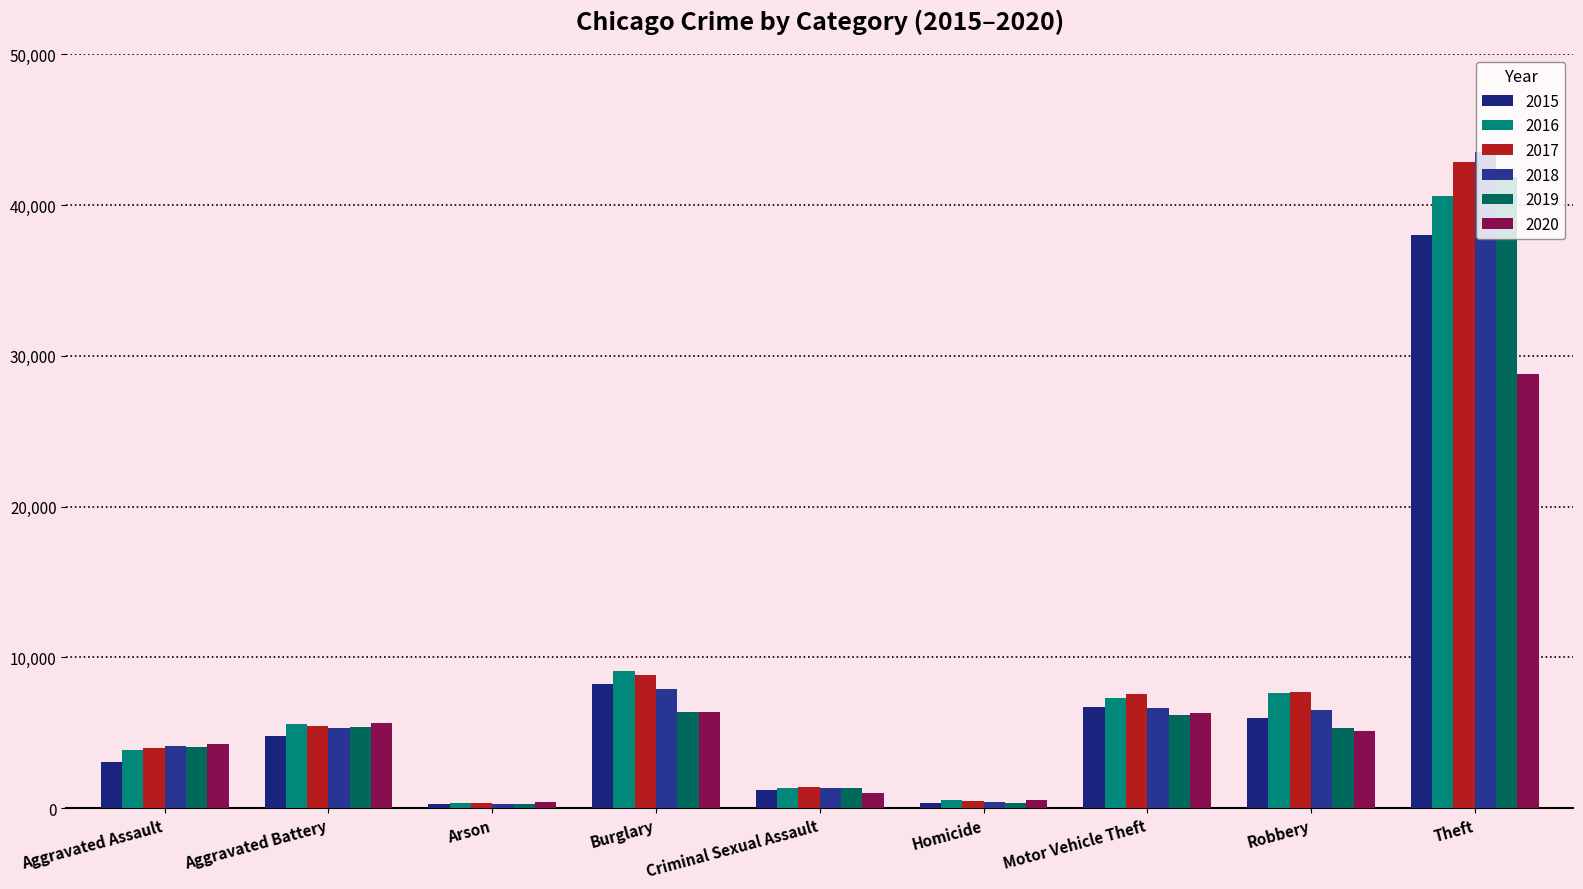

Which series changed the most between Burglary and Homicide?

2016